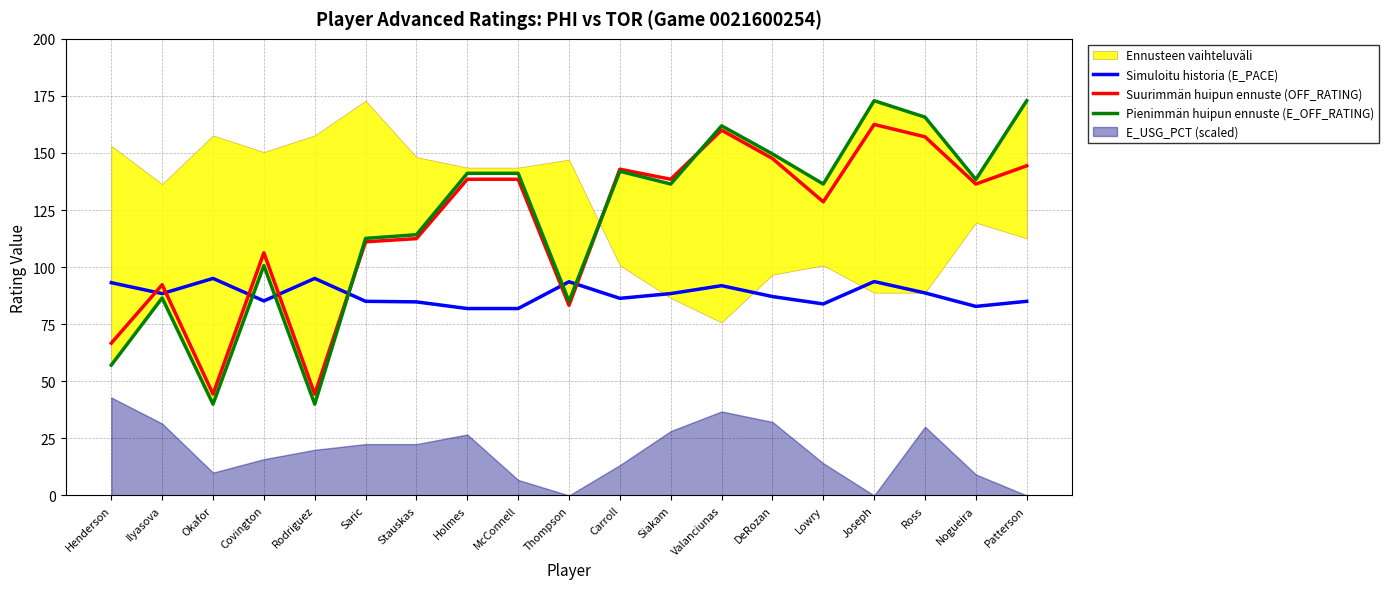

What is the approximate value of Suurimmän huipun ennuste (OFF_RATING) at DeRozan?

147.6